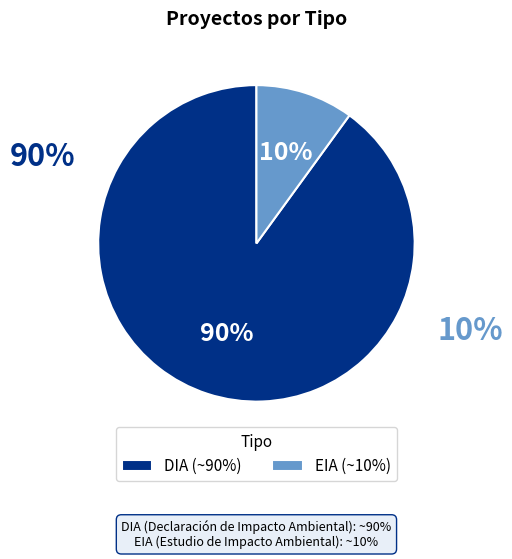

Between EIA and DIA, which is larger?

DIA